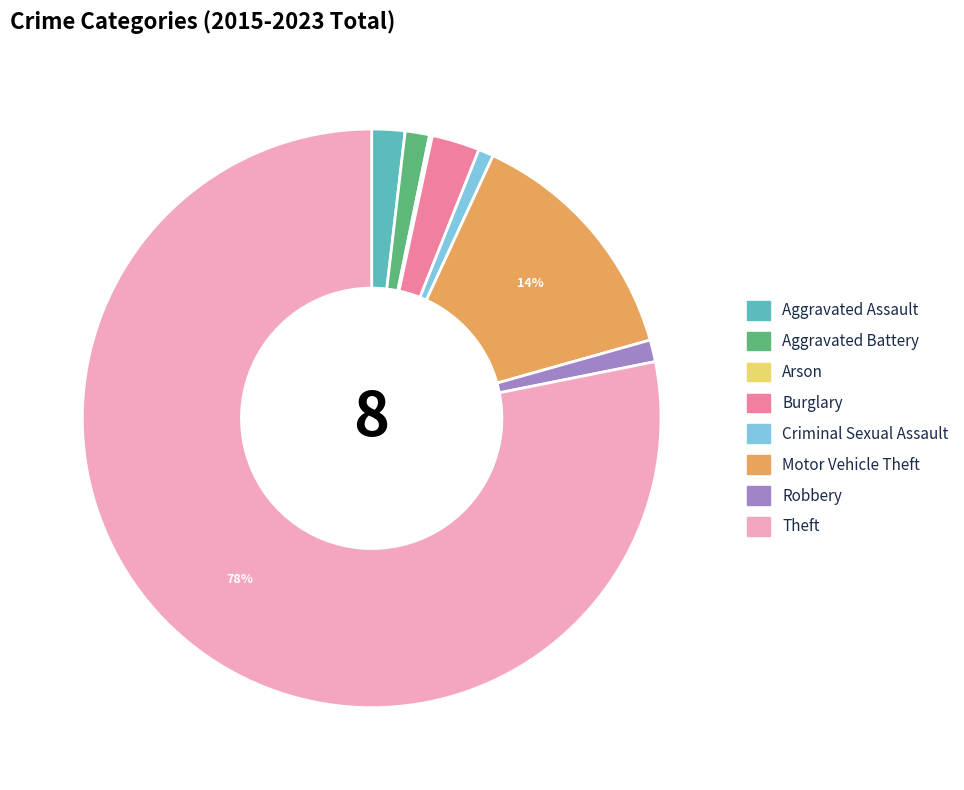

To the nearest percent, what is the combined percentage of Robbery and Aggravated Assault?

3%